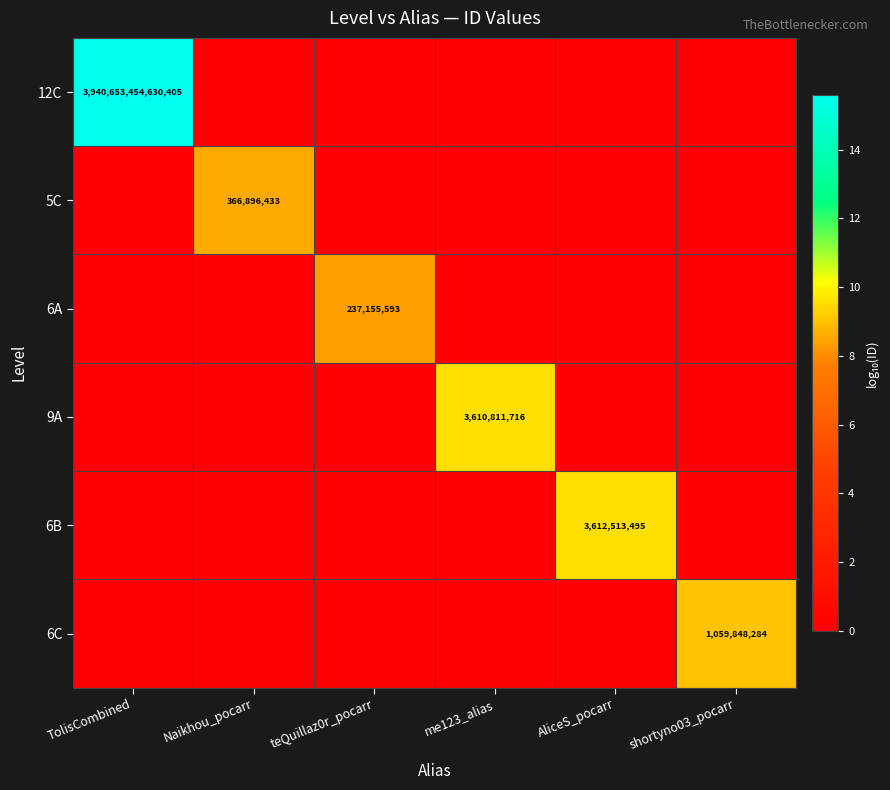

True or false: 6A has a value of 237155593 at teQuillaz0r_pocarr.

True